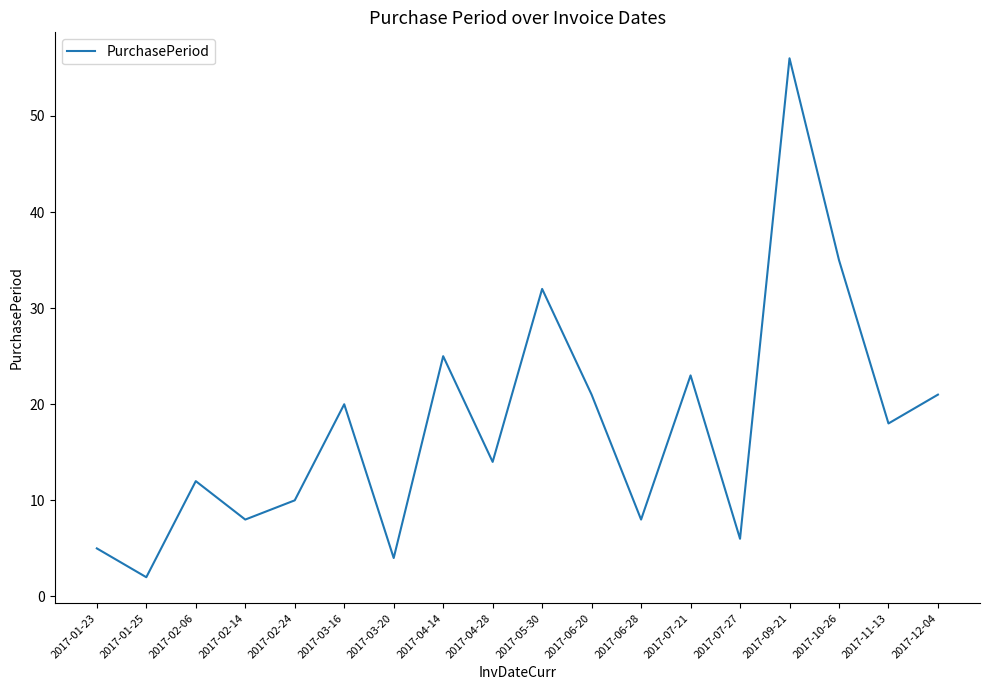

Approximately how many times larger is the value at 2017-03-16 compared to 2017-01-23?

4.0